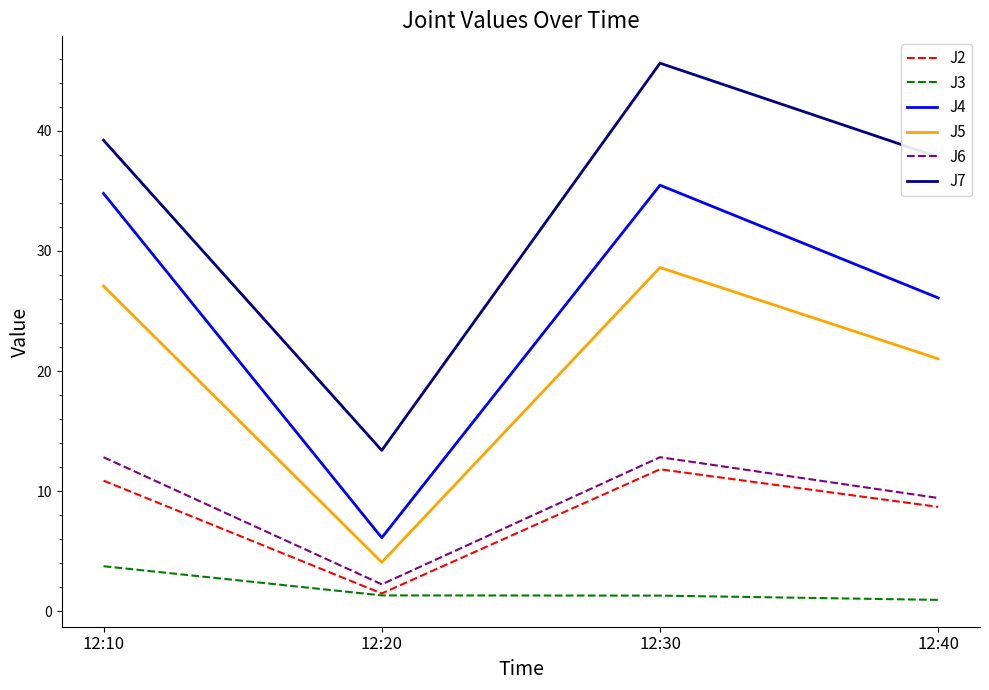

Rank the categories by J4 value from lowest to highest.

12:20, 12:40, 12:10, 12:30